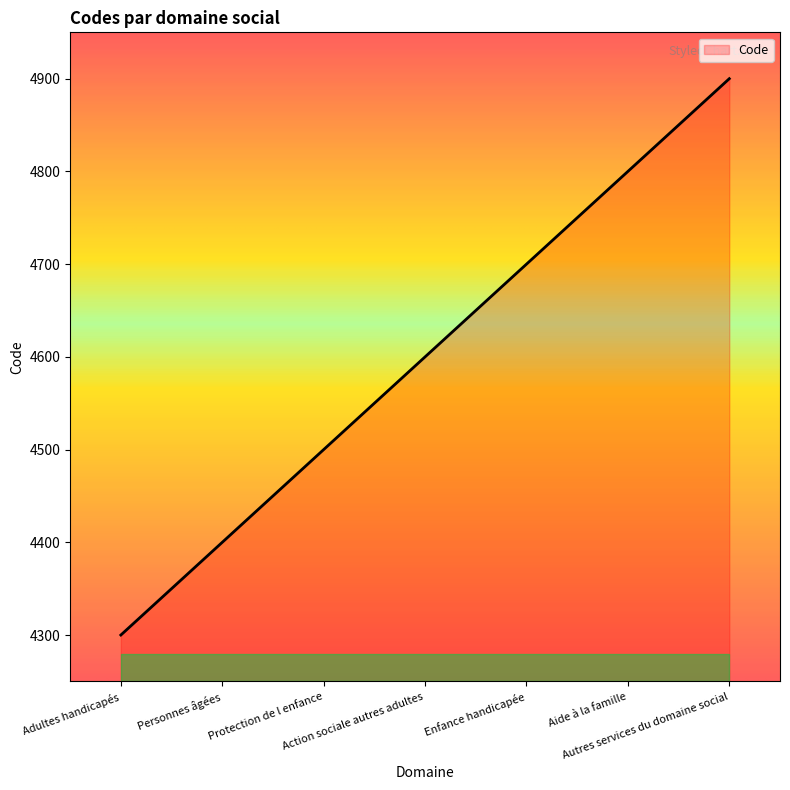

Rank the categories by value from lowest to highest.

Adultes handicapés, Personnes âgées, Protection de l enfance, Action sociale autres adultes, Enfance handicapée, Aide à la famille, Autres services du domaine social